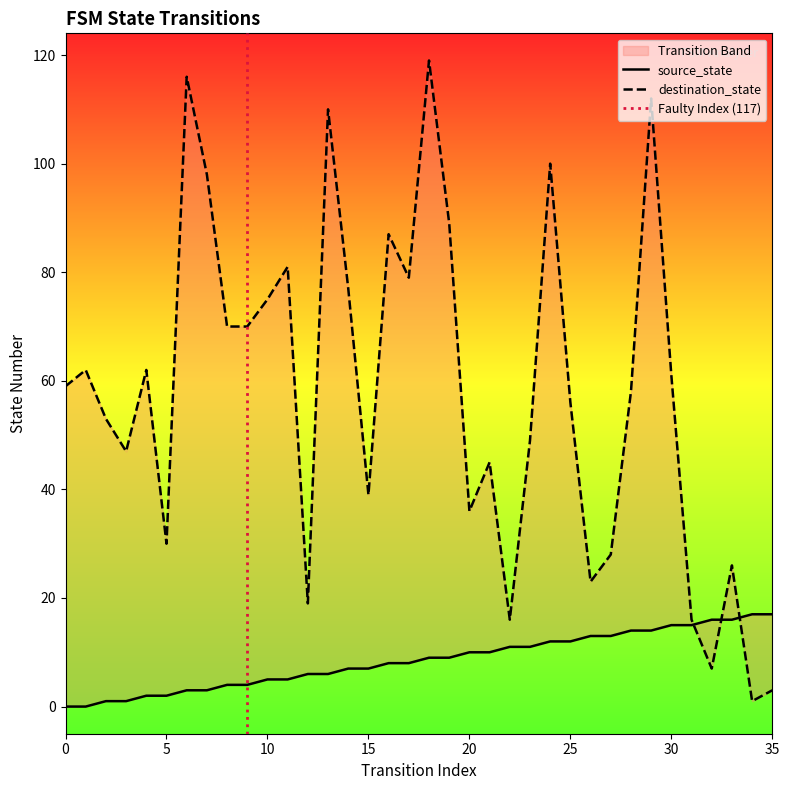

In destination_state, how many points are lower than both neighbors (excluding endpoints)?

10